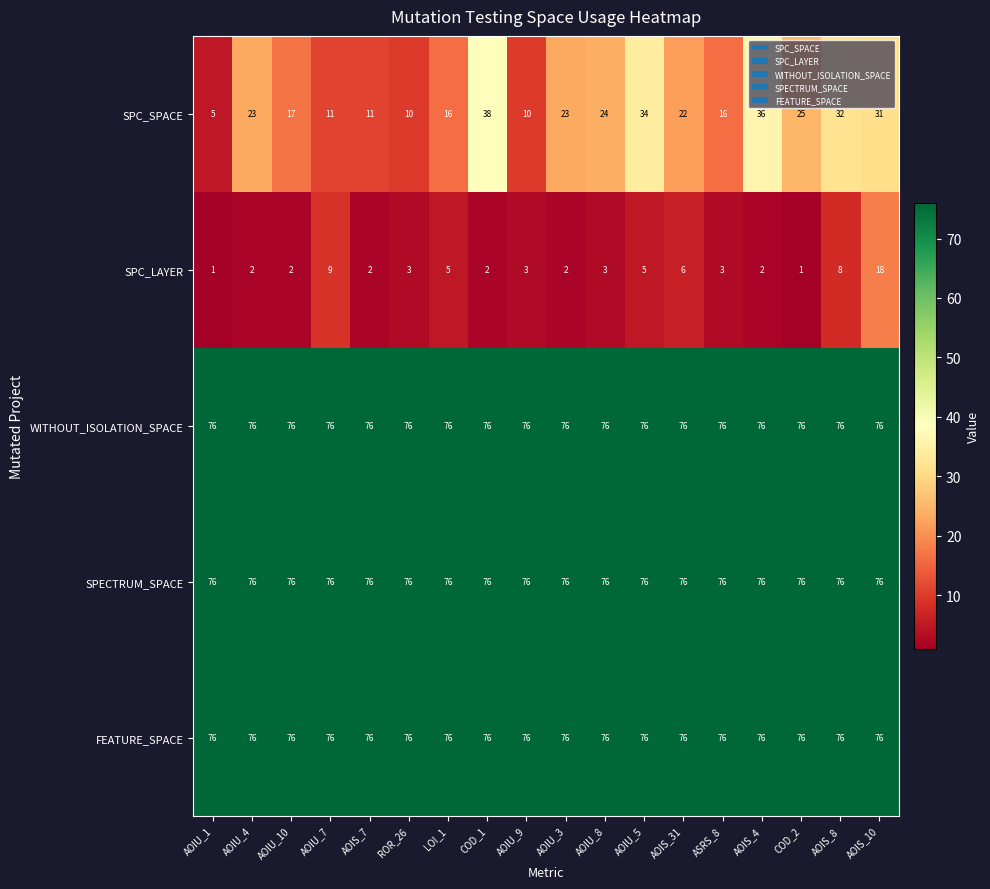

Which series has the largest range (max minus min)?

SPC_SPACE